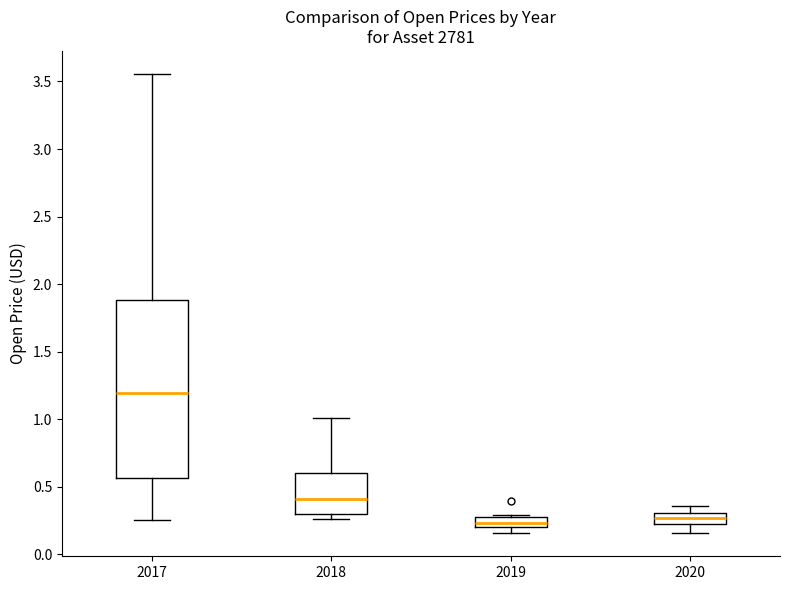

Reading left to right, read every box against the y-axis: the position of its median line, the range the box covers, and the ends of its whiskers. The values are not printed on the chart, so give them approximately, as read against the axis.

2017: median 1.20, box 0.55 to 1.90, whiskers 0.25 to 3.55
2018: median 0.40, box 0.30 to 0.60, whiskers 0.25 to 1.00
2019: median 0.25, box 0.20 to 0.30, whiskers 0.15 to 0.30 (just above the box's upper edge)
2020: median 0.25, box 0.20 to 0.30, whiskers 0.15 to 0.35